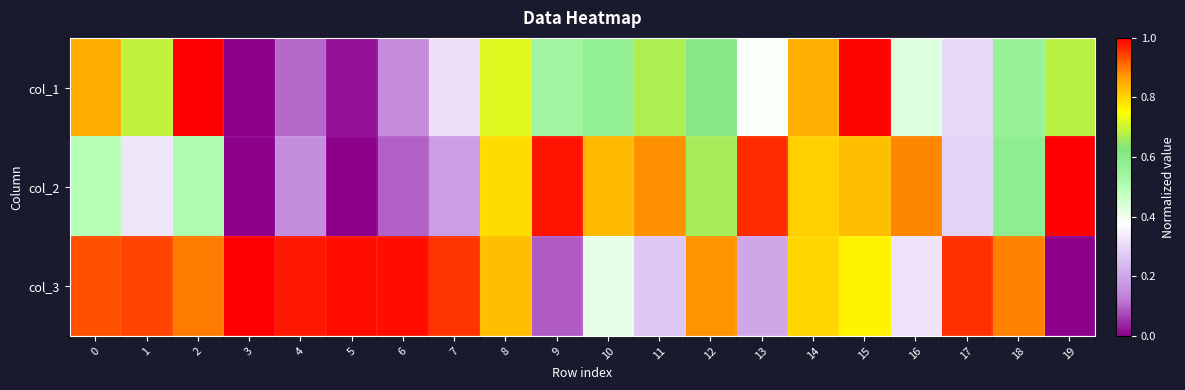

Reading left to right, what are all the values shown in this chart?

col_1: 0=0.8	1=0.7	2=1.0	3=0.0	4=0.1	5=0.0	6=0.2	7=0.3	8=0.7	9=0.5	10=0.6	11=0.7	12=0.6	13=0.4	14=0.8	15=1.0	16=0.4	17=0.3	18=0.6	19=0.7
col_2: 0=0.5	1=0.3	2=0.5	3=0.0	4=0.2	5=0.0	6=0.1	7=0.2	8=0.8	9=1.0	10=0.8	11=0.9	12=0.7	13=1.0	14=0.8	15=0.8	16=0.9	17=0.3	18=0.6	19=1.0
col_3: 0=0.9	1=0.9	2=0.9	3=1.0	4=1.0	5=1.0	6=1.0	7=1.0	8=0.8	9=0.1	10=0.4	11=0.3	12=0.9	13=0.2	14=0.8	15=0.8	16=0.3	17=1.0	18=0.9	19=0.0